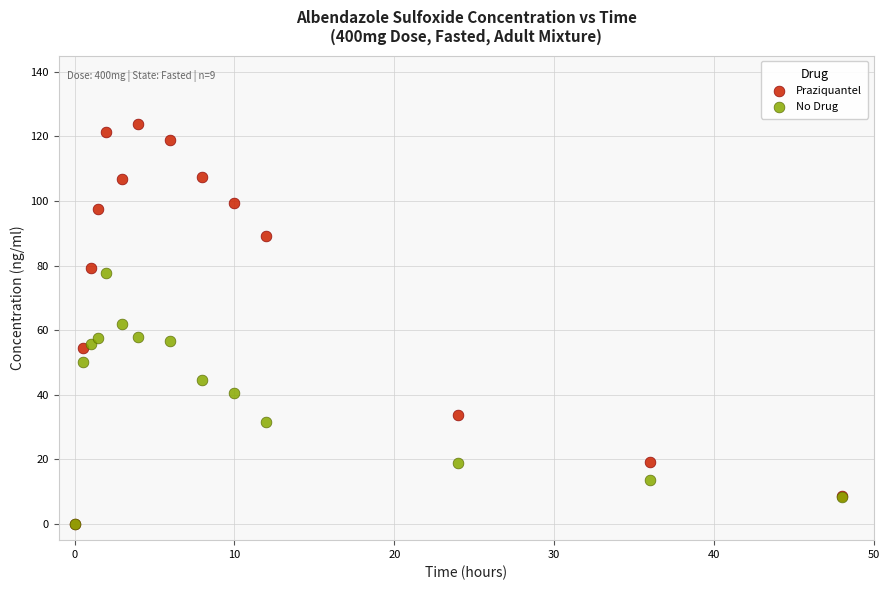

In the No Drug series, what Y value is closest to 38?

40.6